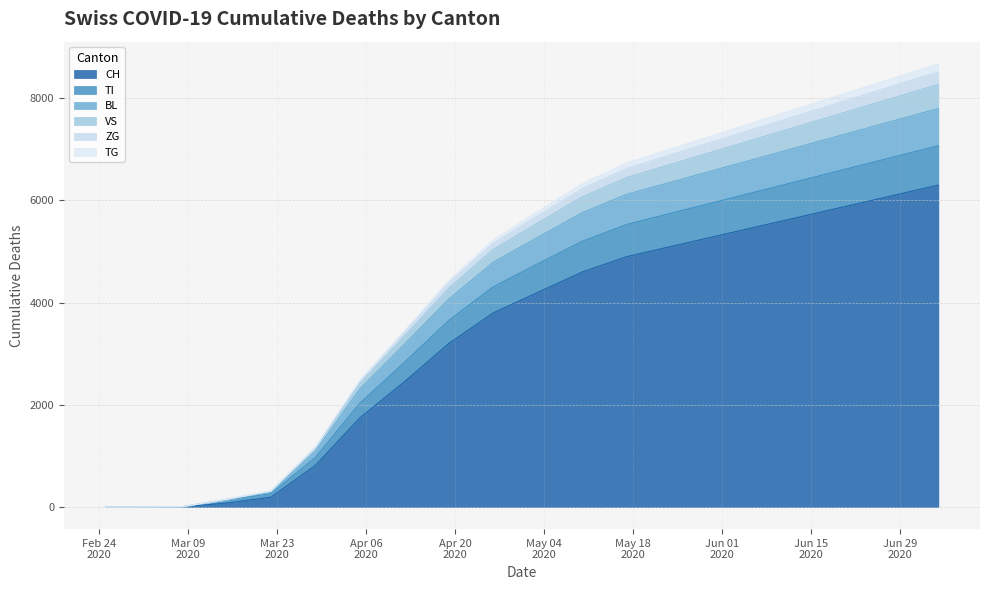

The value of TG at 17 is 1470. True or false?

False